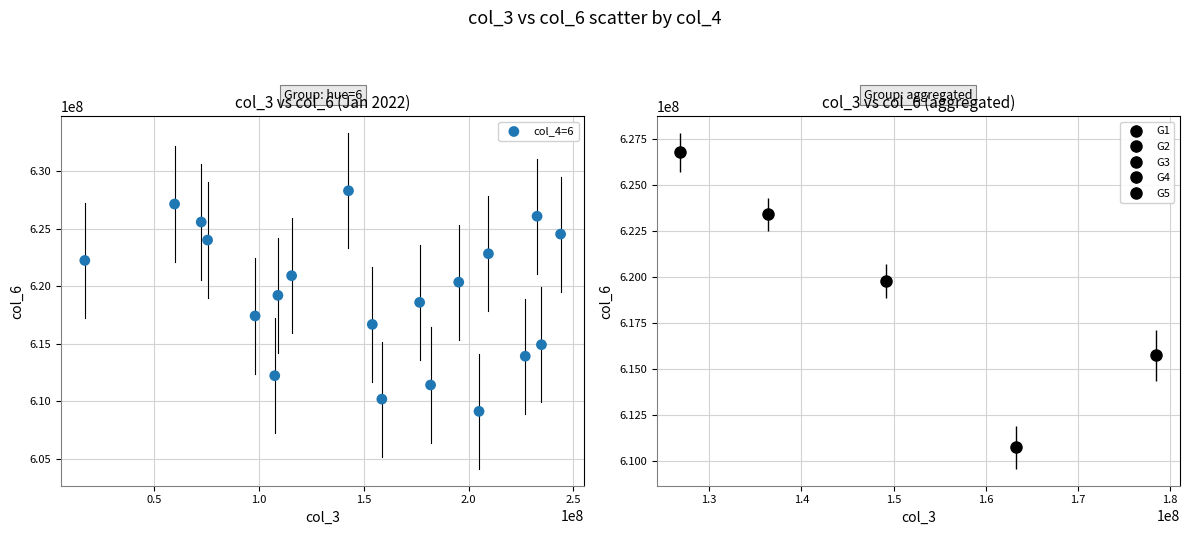

What is the range of Y values (max minus min)?

19153458